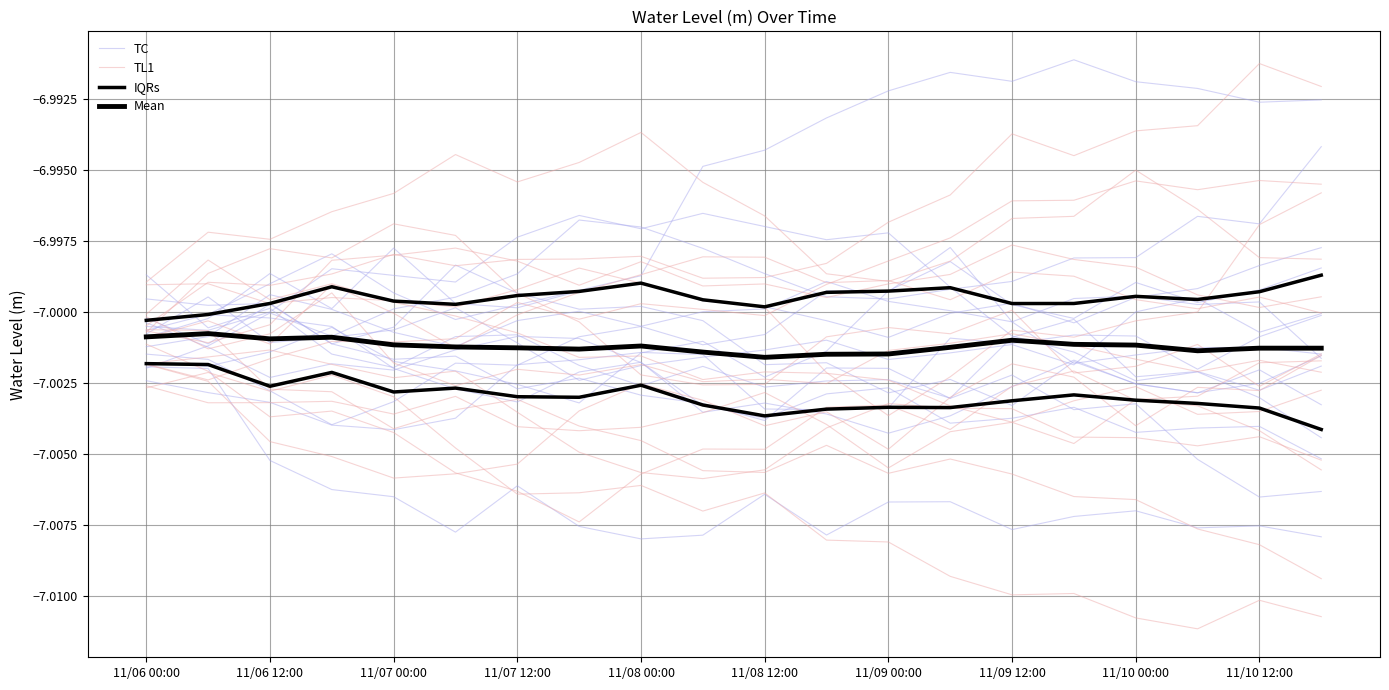

How many data points does each series have?

20